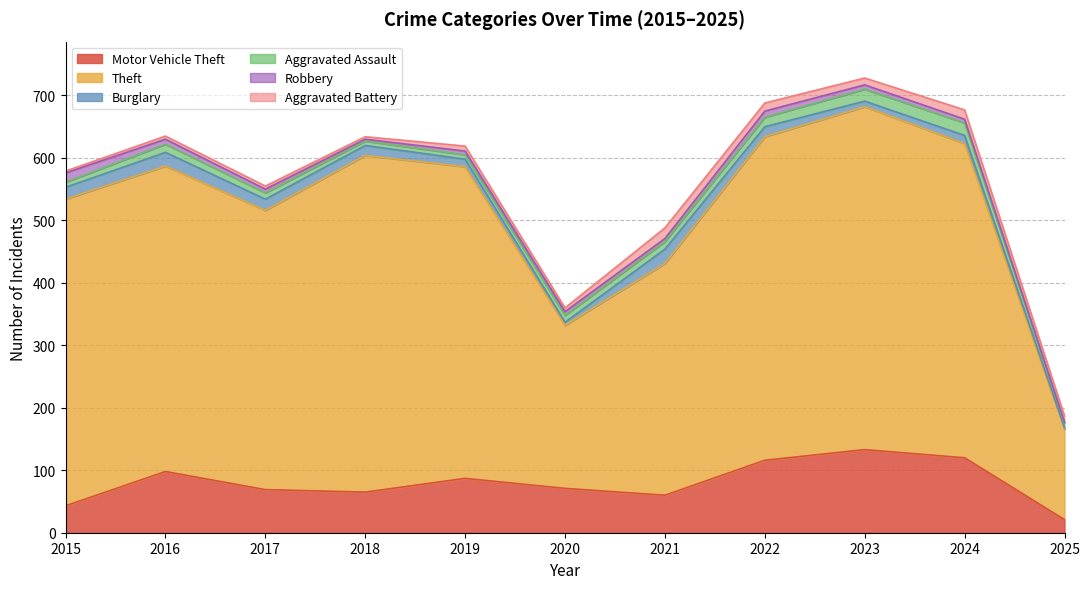

Which series has the largest total across all categories?

Theft